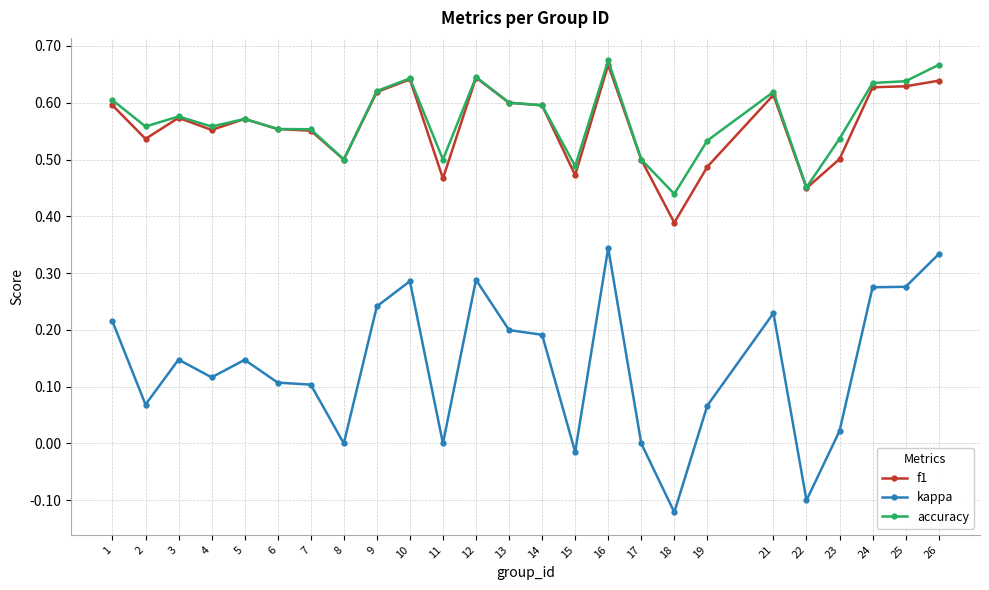

What is the total value across all series at 21?

1.5